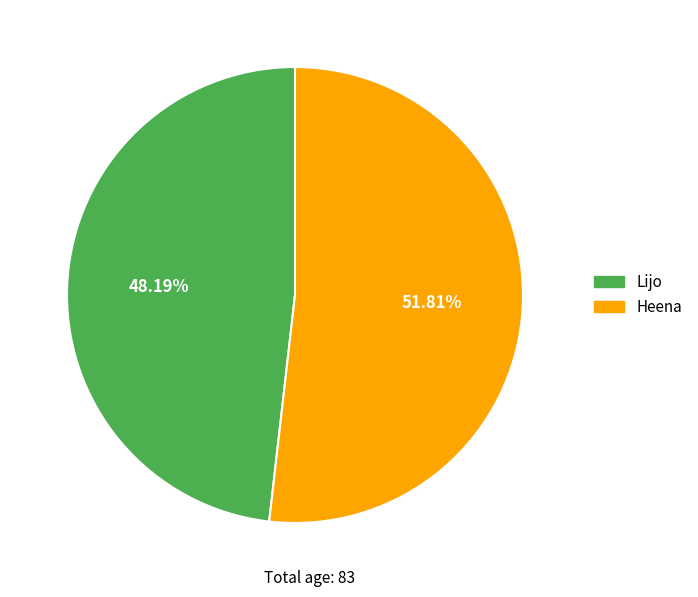

How many slices are in this pie chart?

2